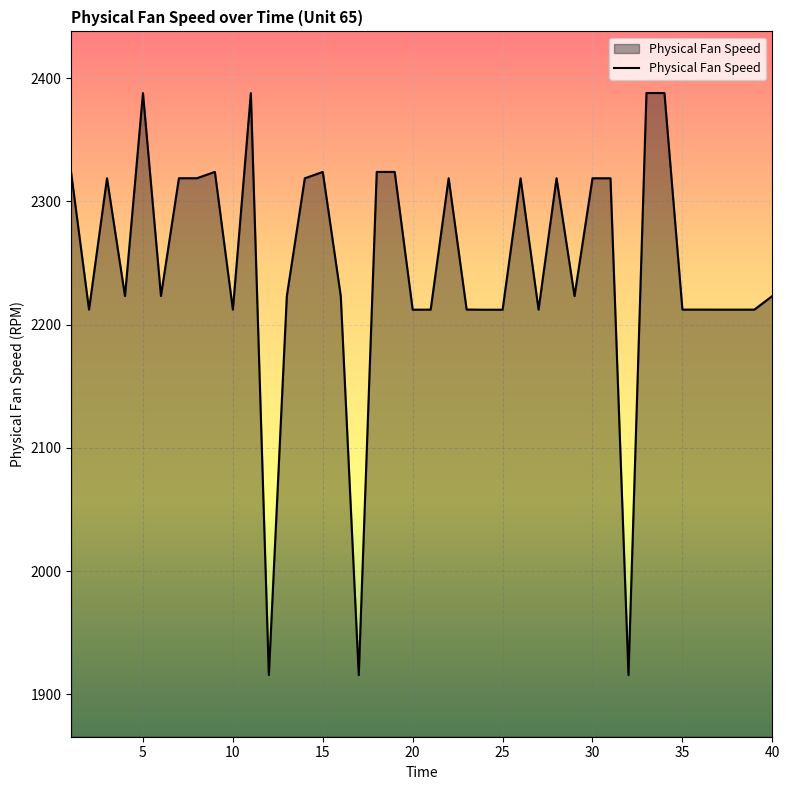

What is the smallest value displayed?

1915.6